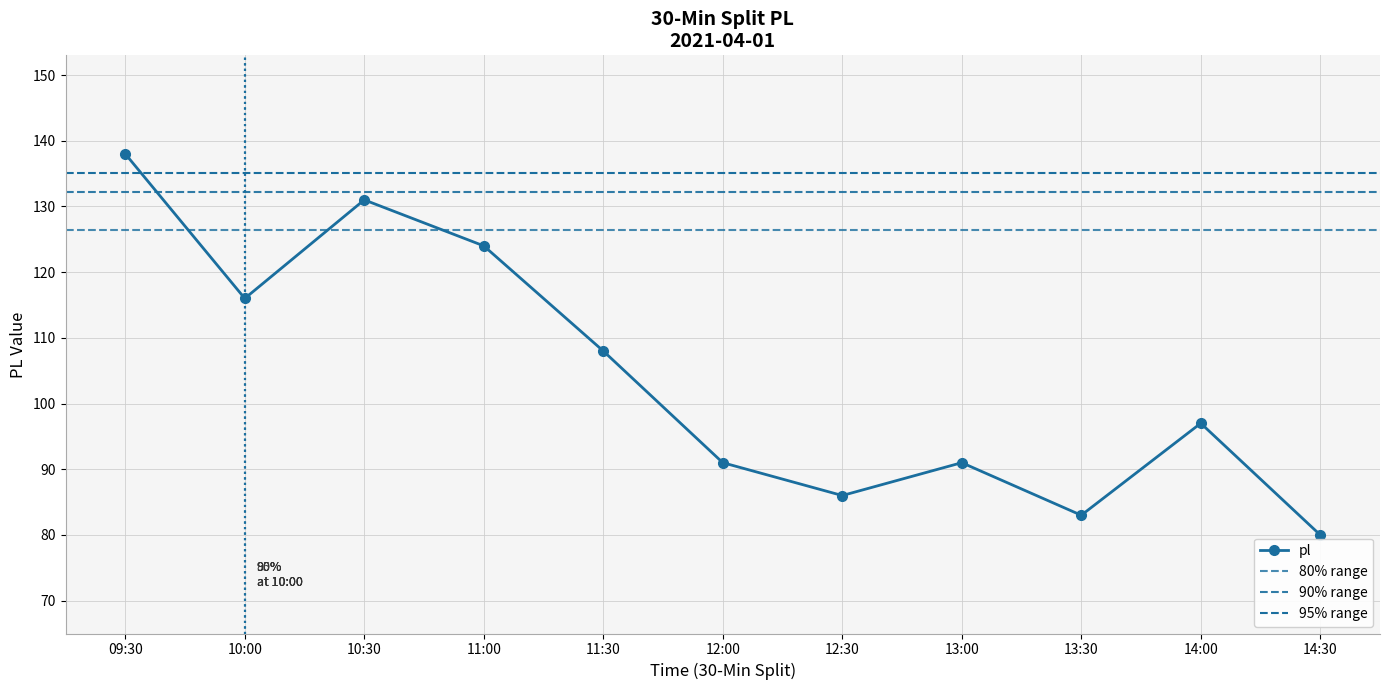

How many lines are shown in the chart?

1